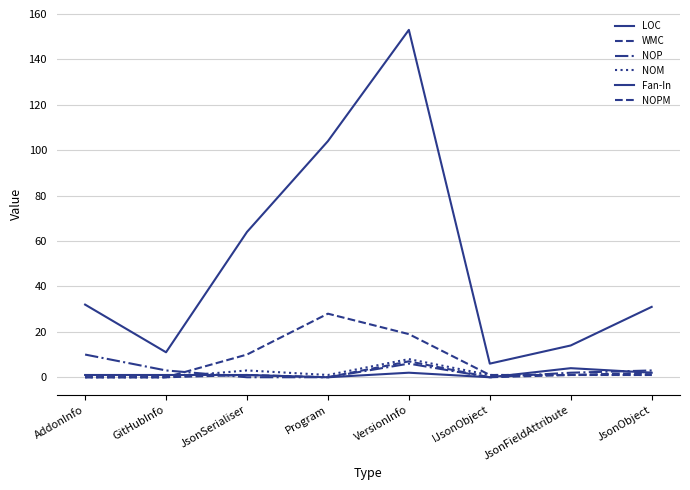

True or false: WMC and LOC cross at least once.

False